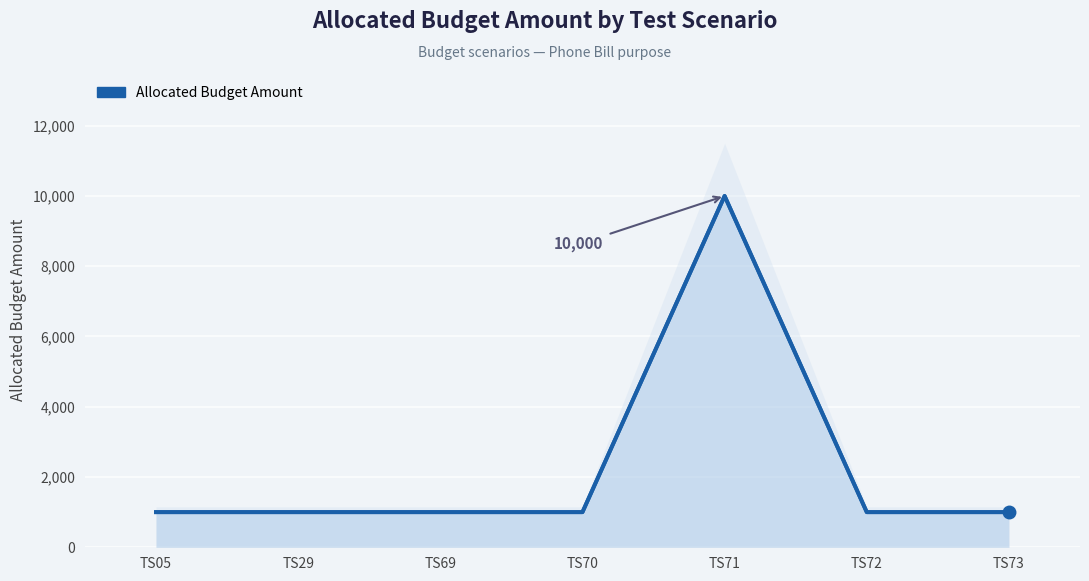

At which label is the value closest to 5500?

TS05